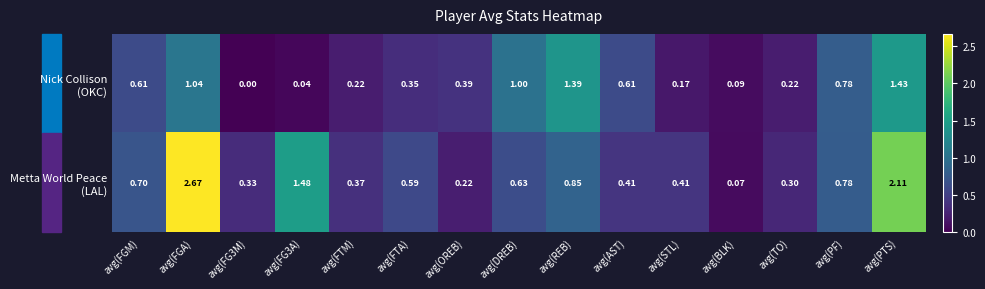

At which category does the chart reach its peak across all series?

avg(FGA)